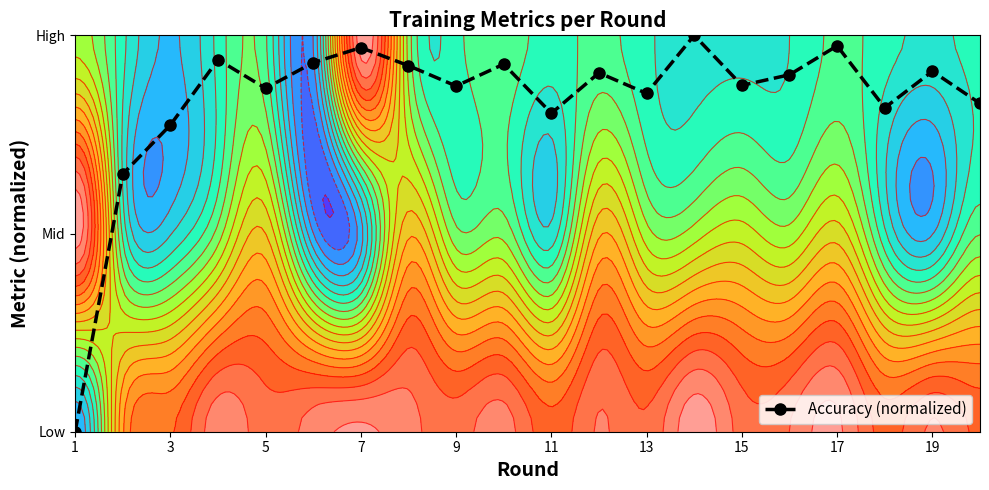

True or false: the data shows 1.4 at 11.

False